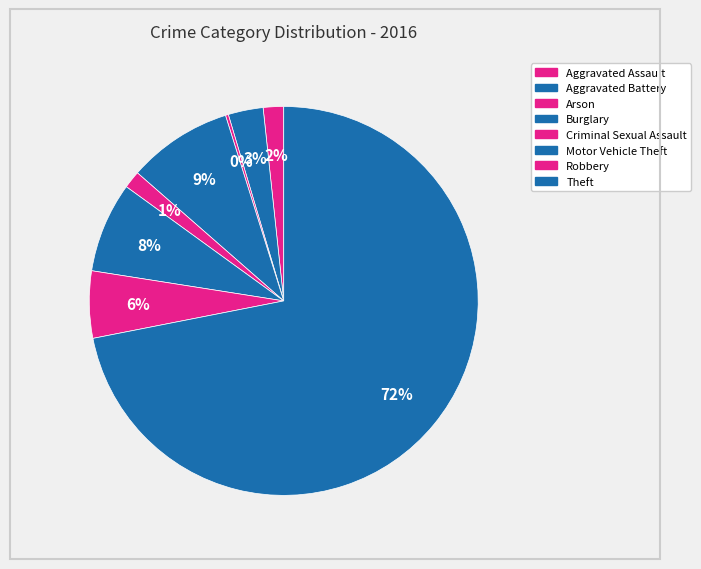

To the nearest percent, what portion does Aggravated Assault represent?

2%